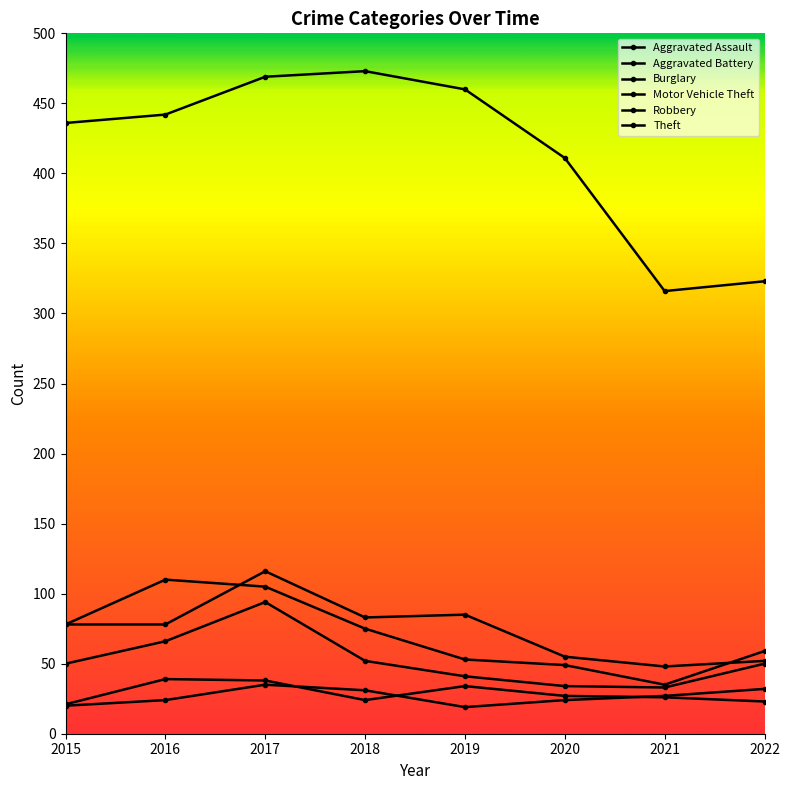

The Motor Vehicle Theft series shows 75 at 2018. True or false?

True